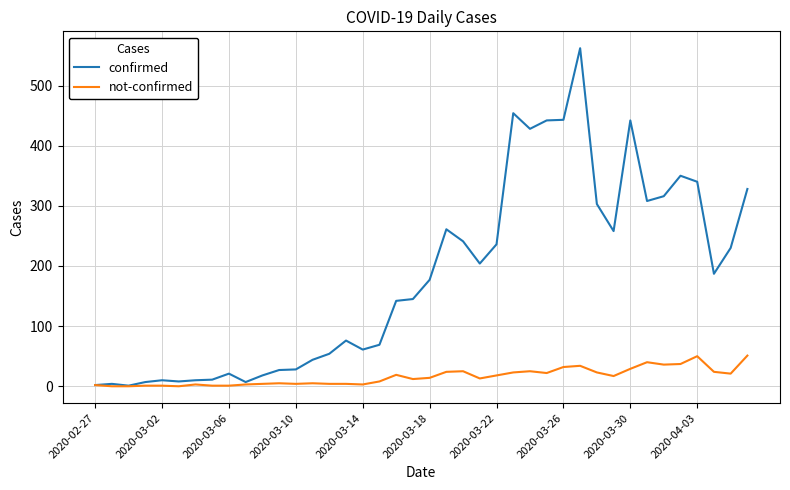

What is the greatest value displayed?

562